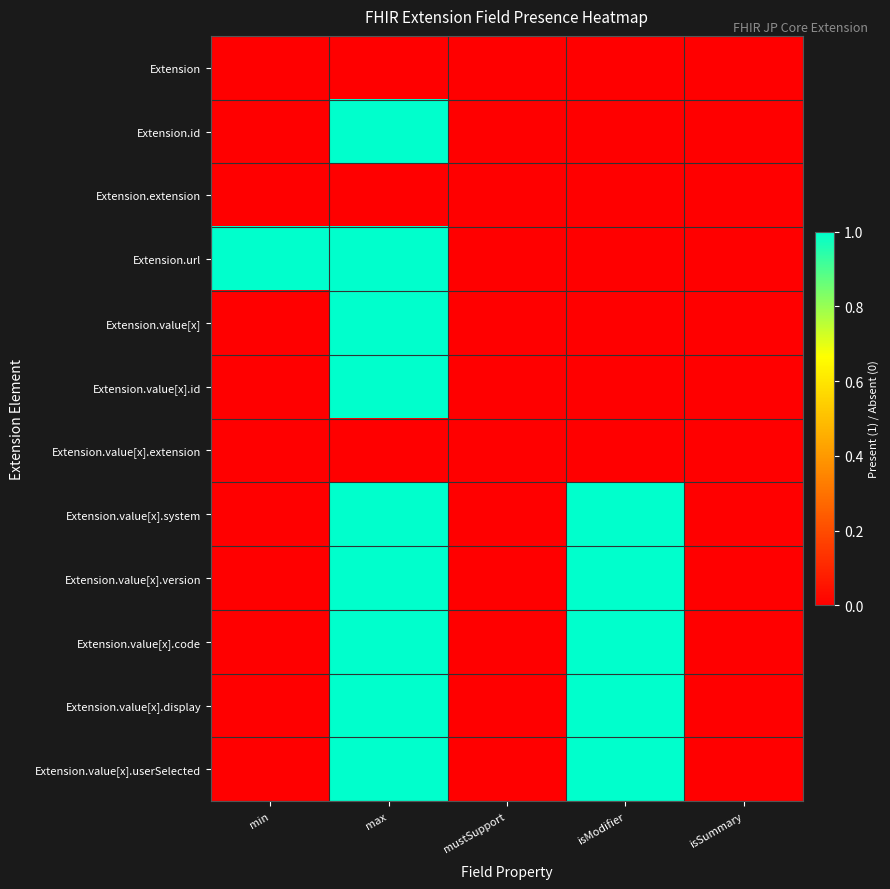

Which series has the largest total across all categories?

Extension.url